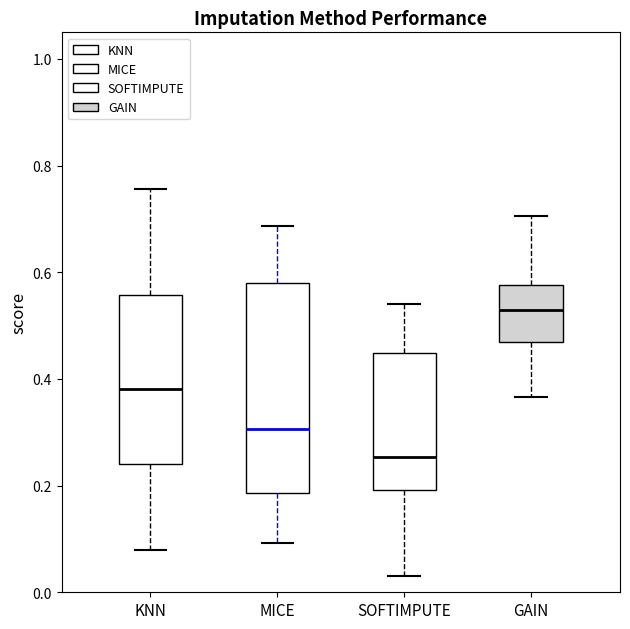

Comparing the boxes themselves (not the whiskers), which one is the tallest?

MICE